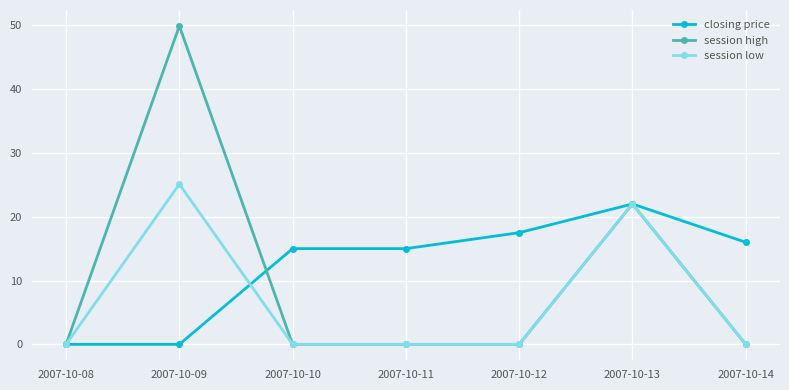

What is the difference between the highest and lowest values at 2007-10-14?

16.0